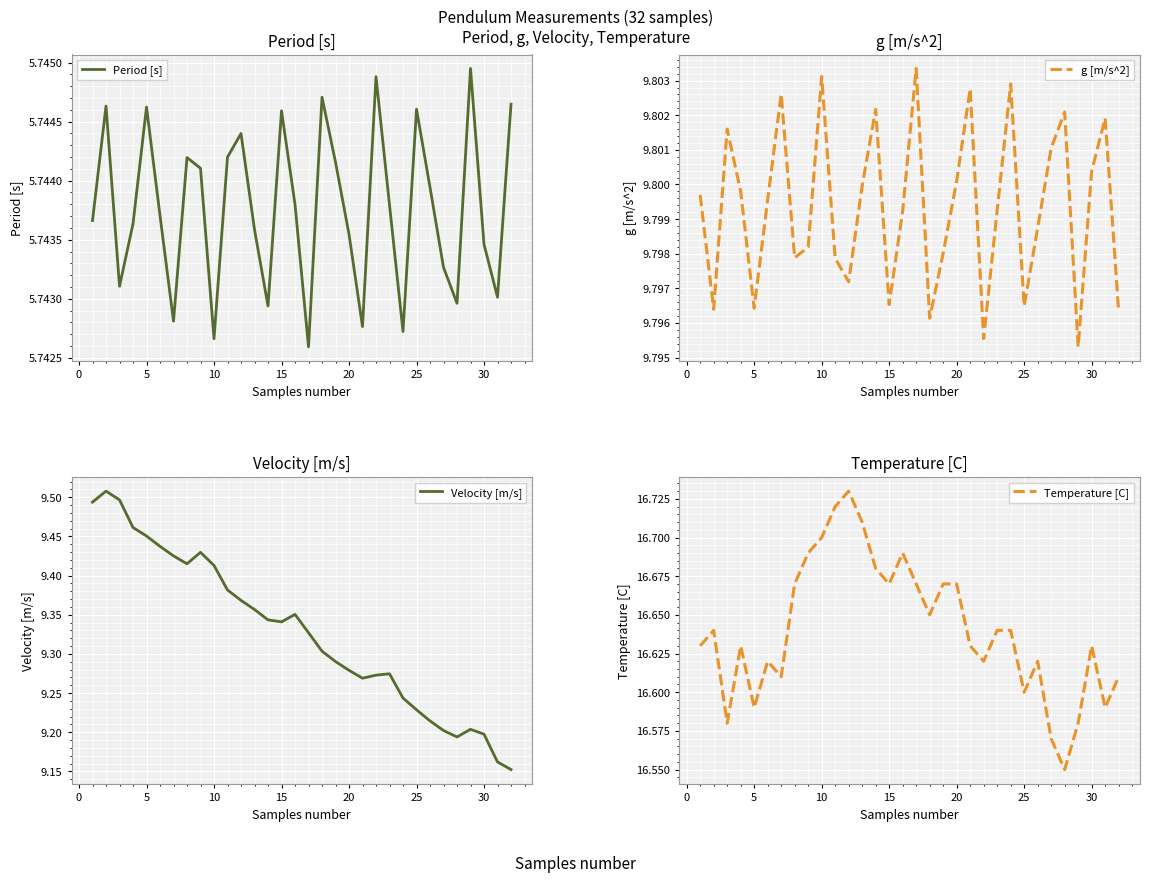

True or false: Velocity [m/s] has a value of 3.4 at 17.

False